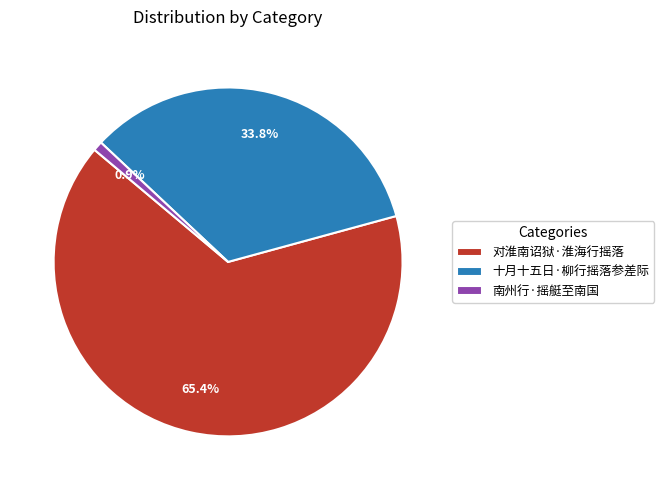

Does 十月十五日·柳行摇落参差际 account for over 50% of the chart?

No